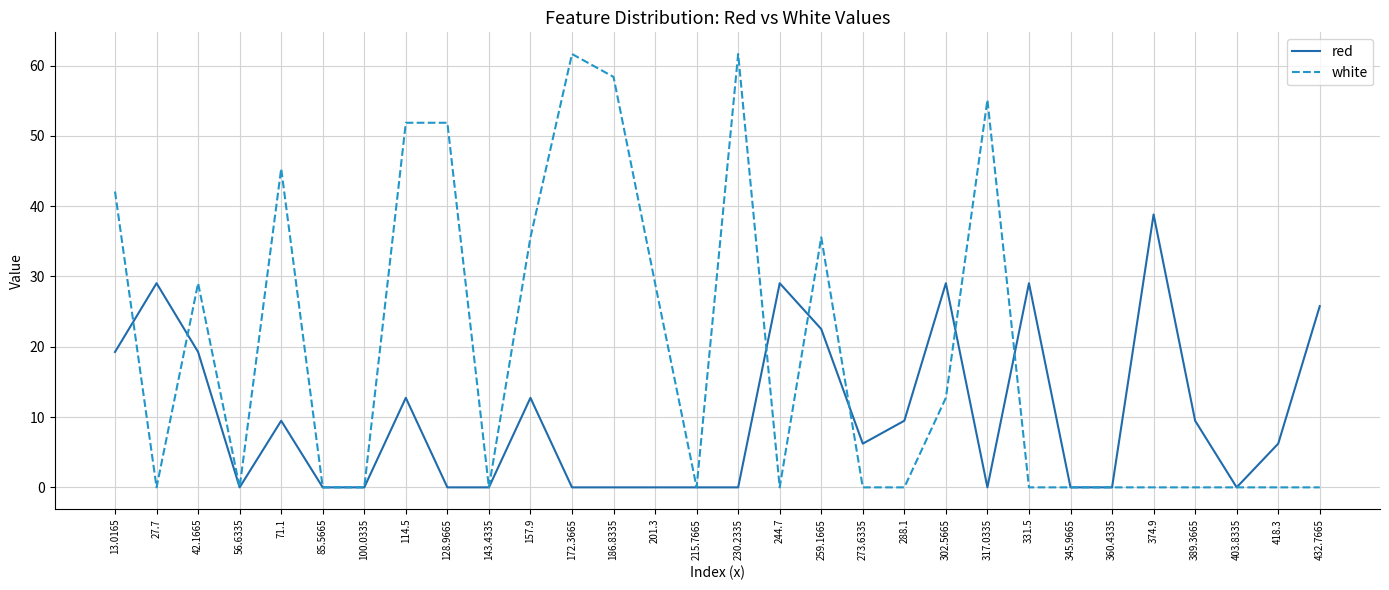

True or false: white has a value of -22.5 at 244.7.

False